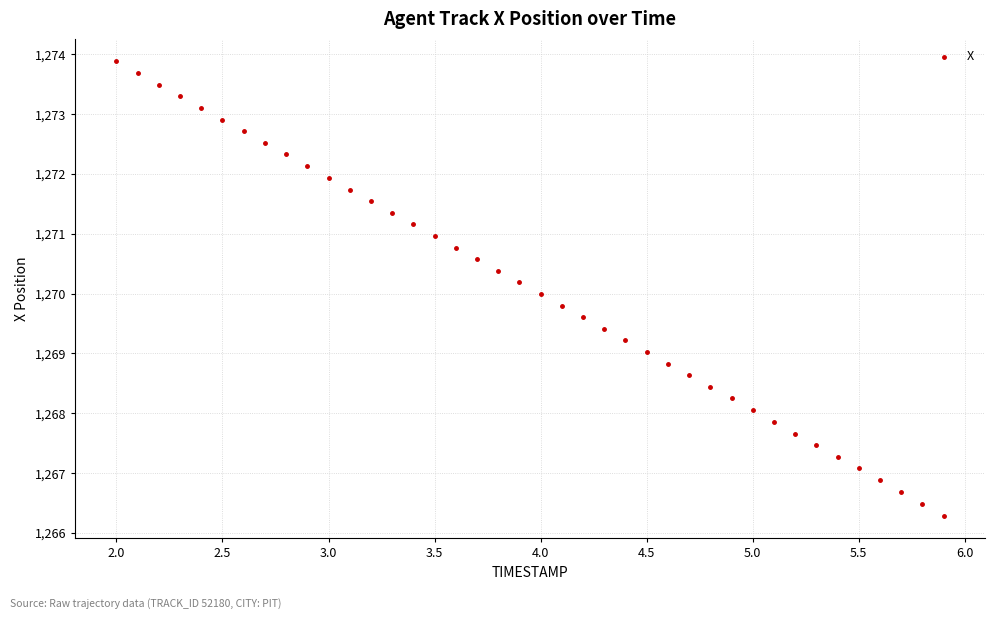

What is the range of X values (max minus min)?

3.9